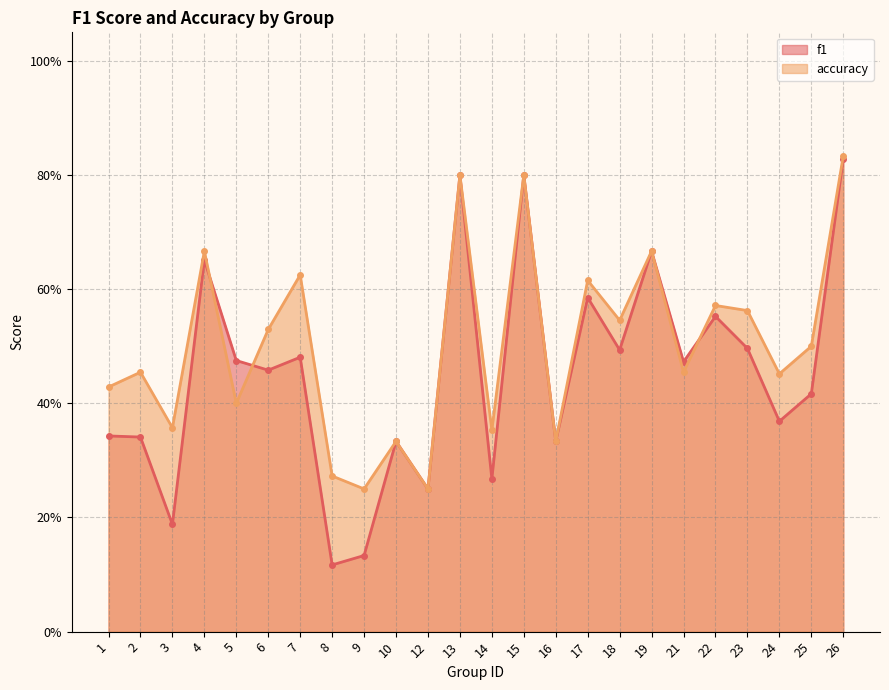

How many distinct data groups are displayed?

2